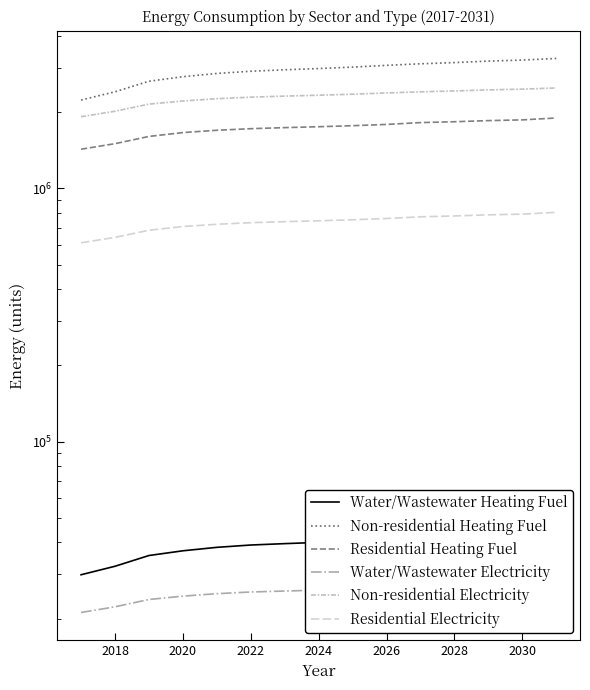

Which series has the largest total across all categories?

Non-residential Heating Fuel